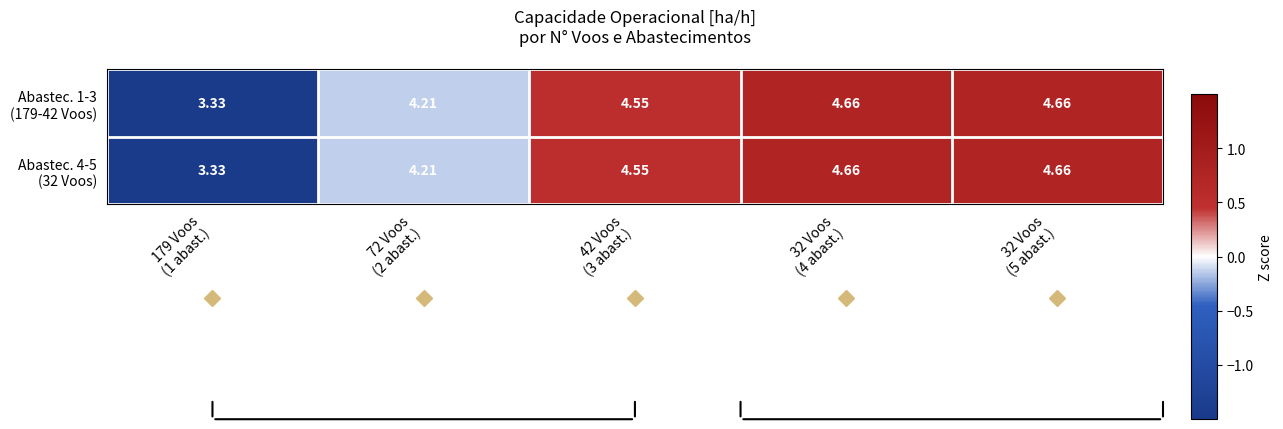

How many distinct data groups are displayed?

2